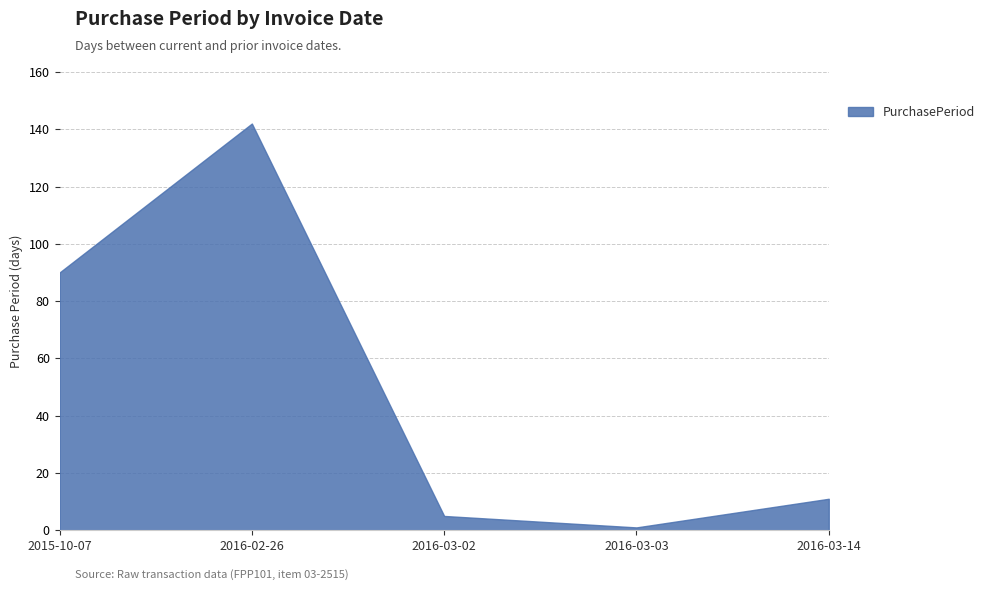

Reading left to right, what are all the values shown in this chart?

2015-10-07=90	2016-02-26=142	2016-03-02=5	2016-03-03=1	2016-03-14=11